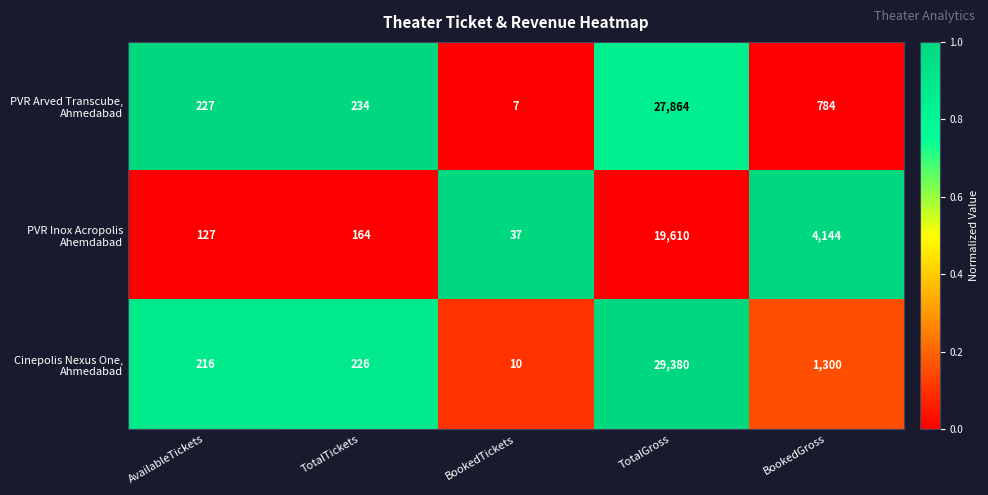

At which category is the sum across all series the highest?

TotalGross